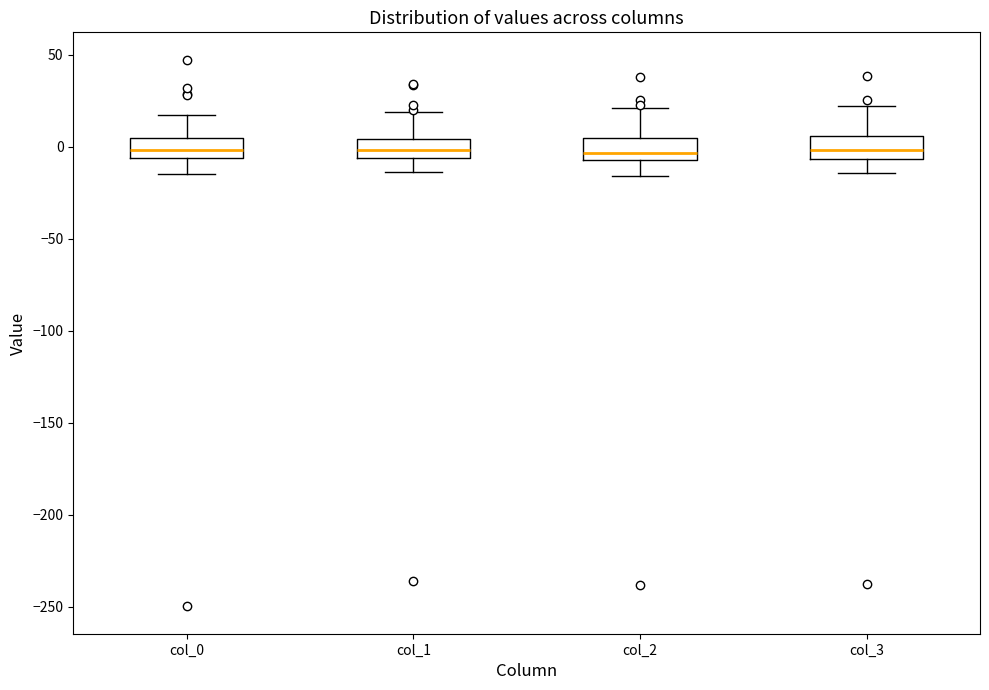

Reading left to right, transcribe this box plot: for each box, give where its median line is, the range the box spans, and where its two whiskers end, as read against the y-axis. The values are not printed on the chart, so give them approximately, as read against the axis.

col_0: median 0, box -5 to 5, whiskers -15 to 15
col_1: median 0, box -5 to 5, whiskers -15 to 20
col_2: median -5 (just above the box's lower edge), box -5 to 5, whiskers -15 to 20
col_3: median 0, box -5 to 5, whiskers -15 to 20